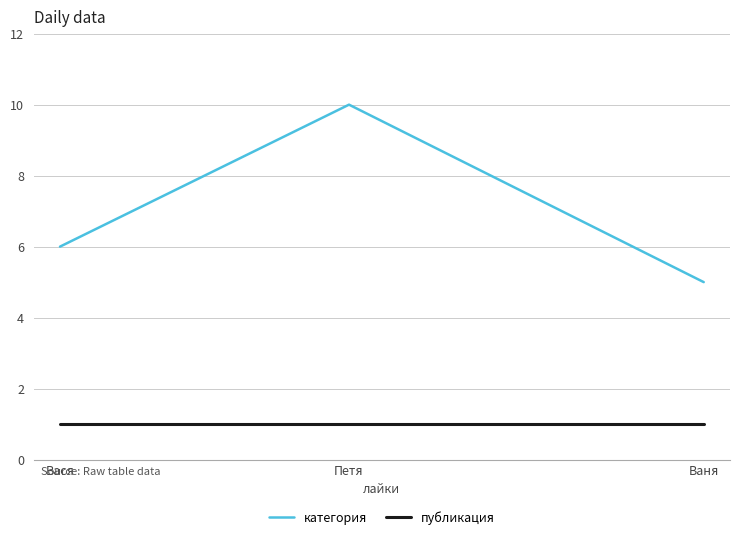

What is the approximate value of публикация at Ваня?

1